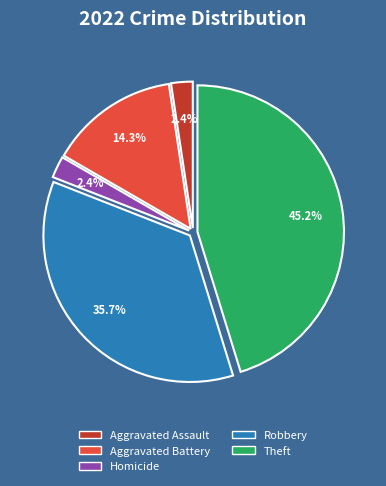

Does any single category account for the majority?

No